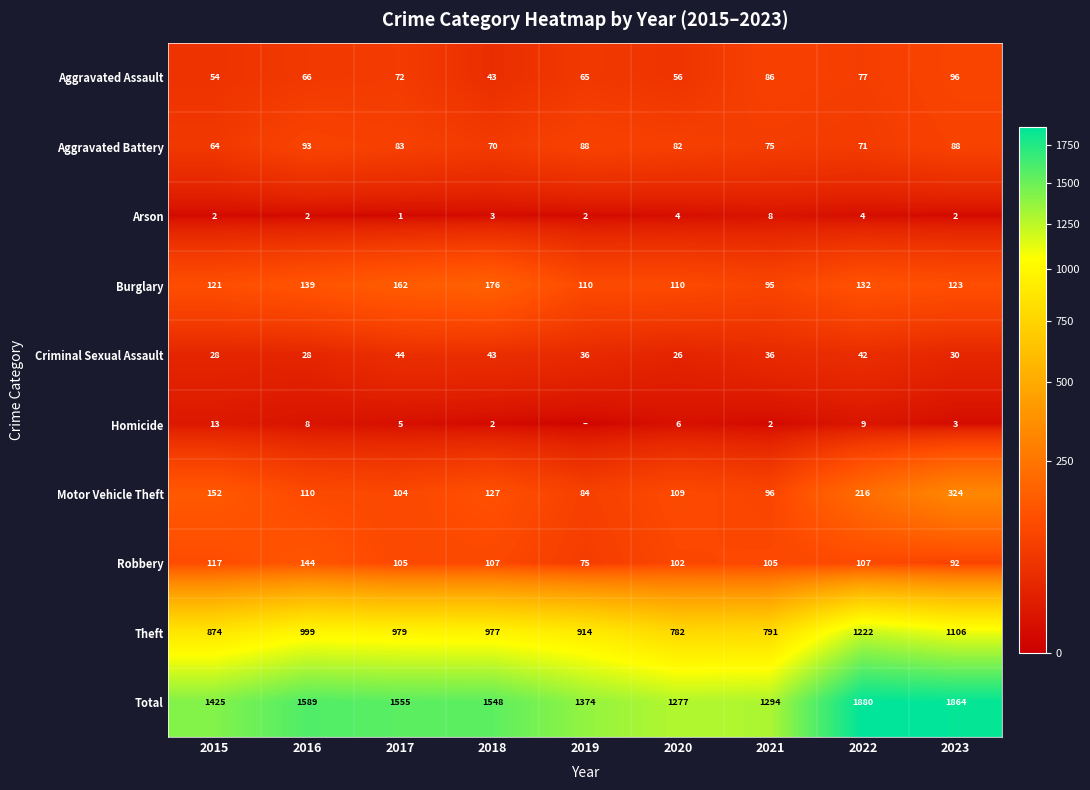

Count the number of data series in this chart.

10